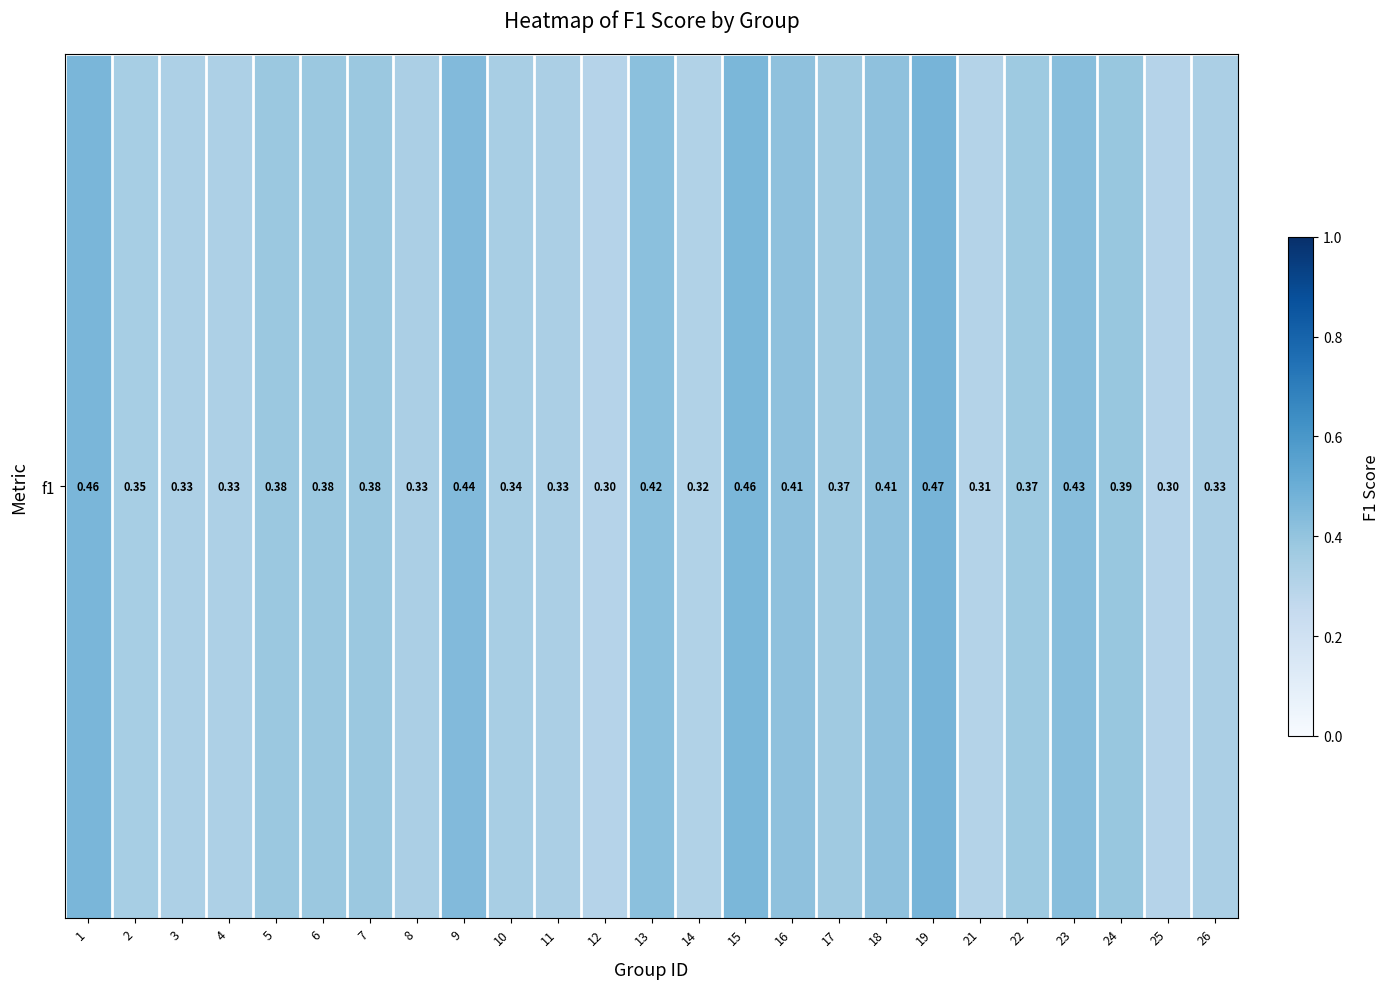

The chart shows a value of 0.5 at 10. True or false?

False